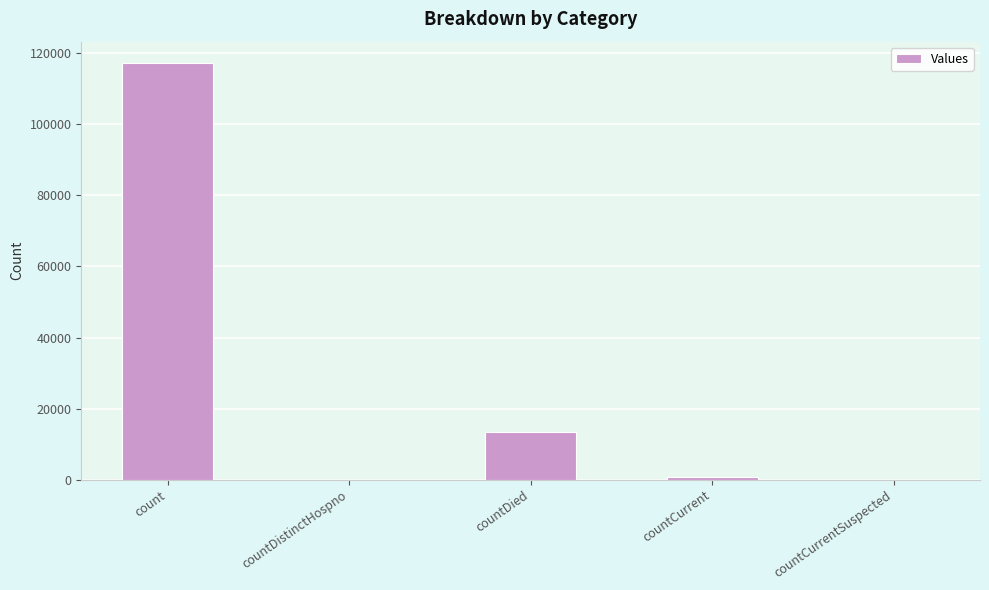

Are the bars grouped side by side (vs. stacked)?

No